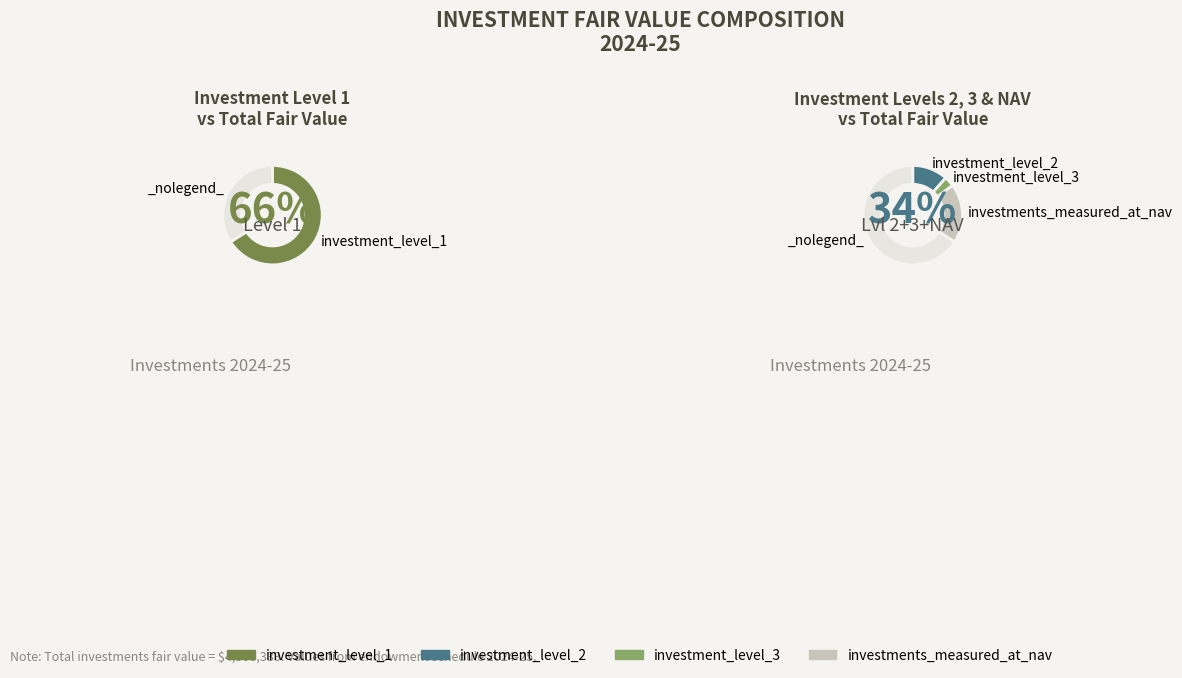

True or false: investments_measured_at_nav accounts for 9% of the total.

False